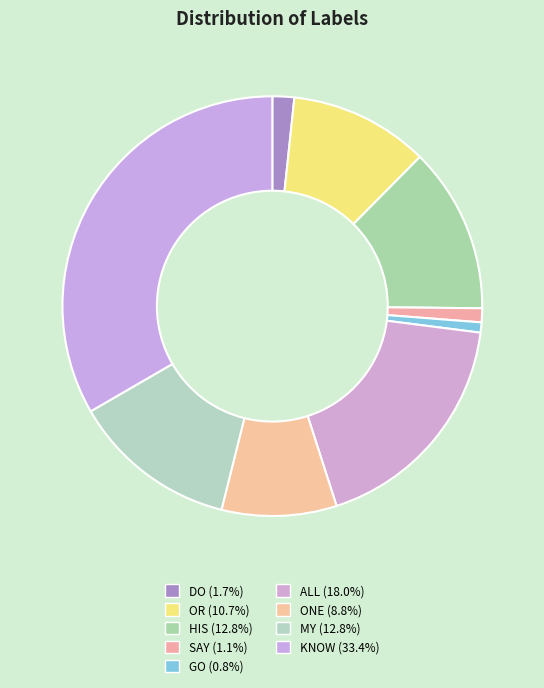

To the nearest percent, what is the average slice percentage?

11%